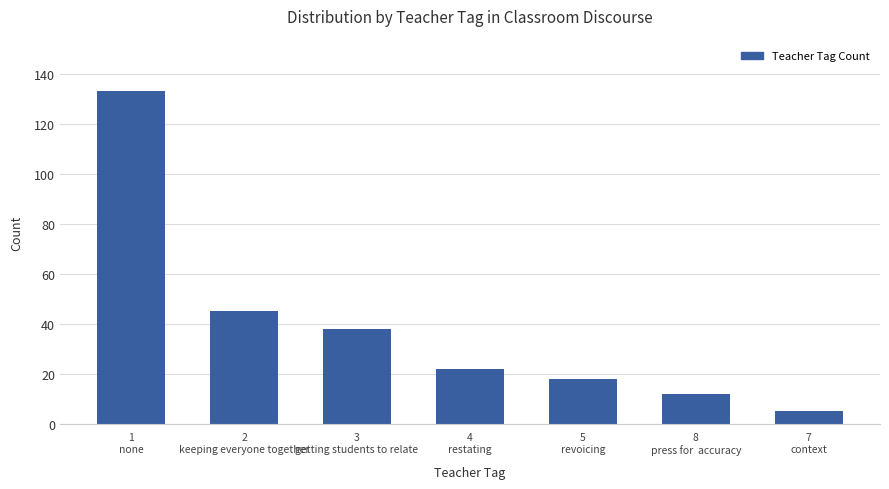

The chart shows a value of 18 at 5
revoicing. True or false?

True